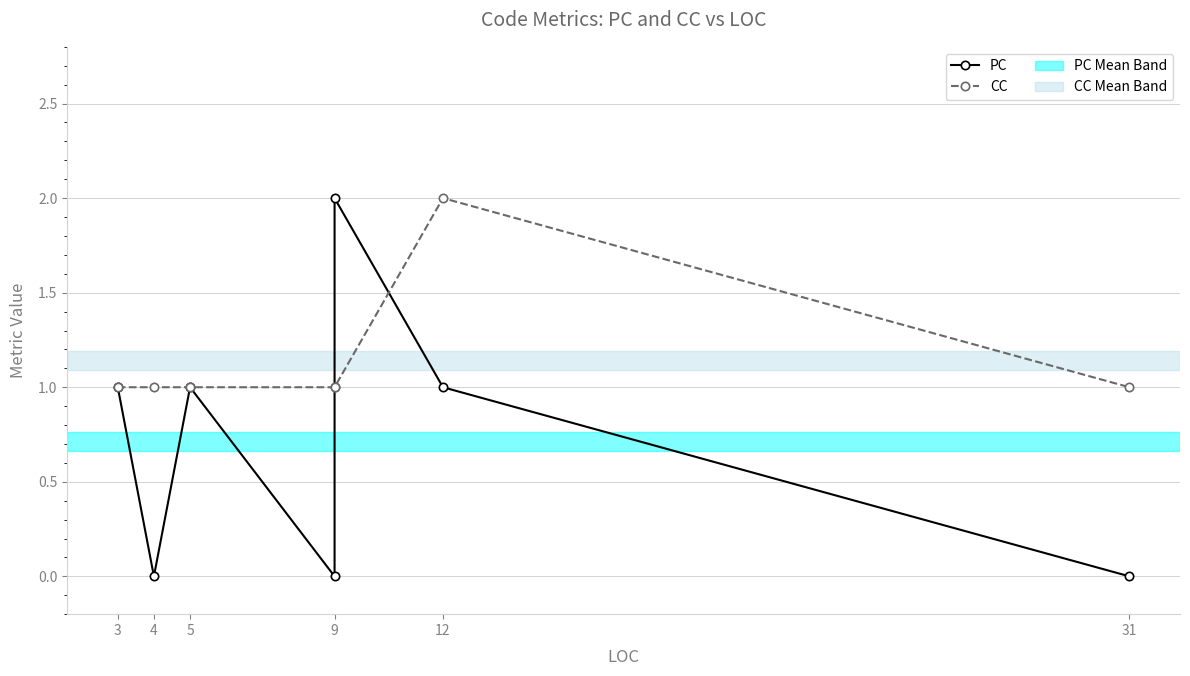

What position from the left is 4?

2